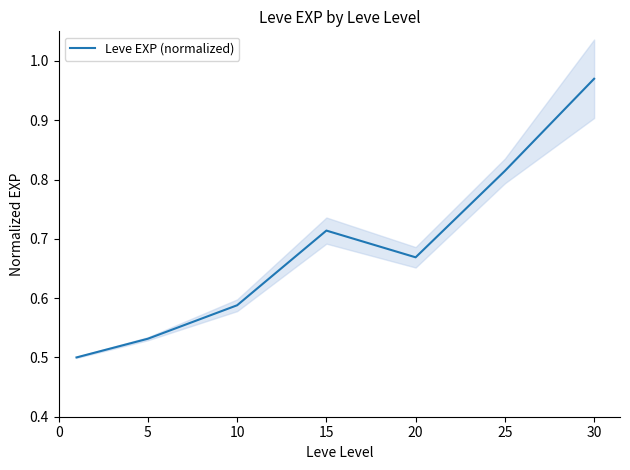

Is it true that the value at 20 is 0.3?

False